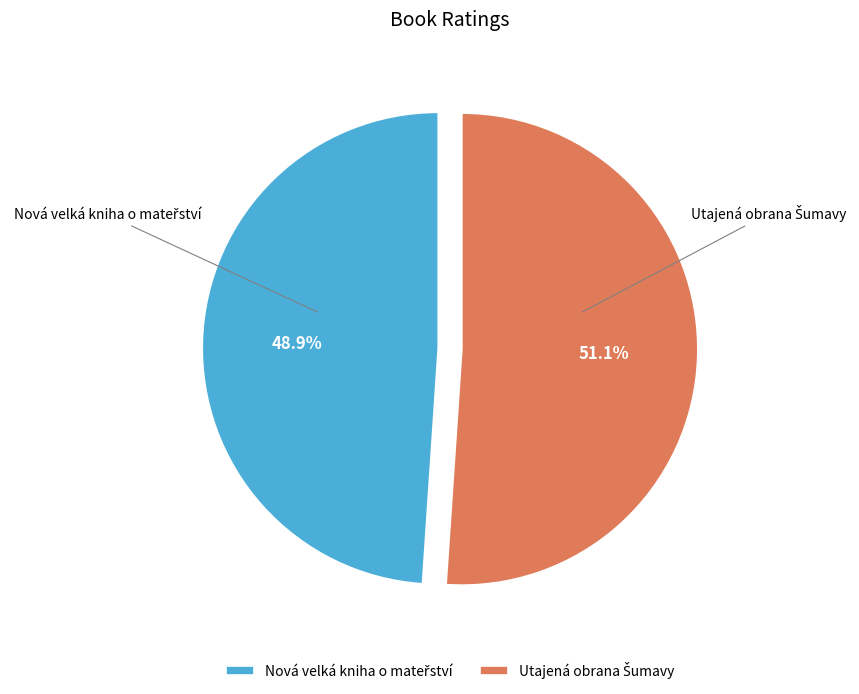

Does any single category account for the majority?

Yes